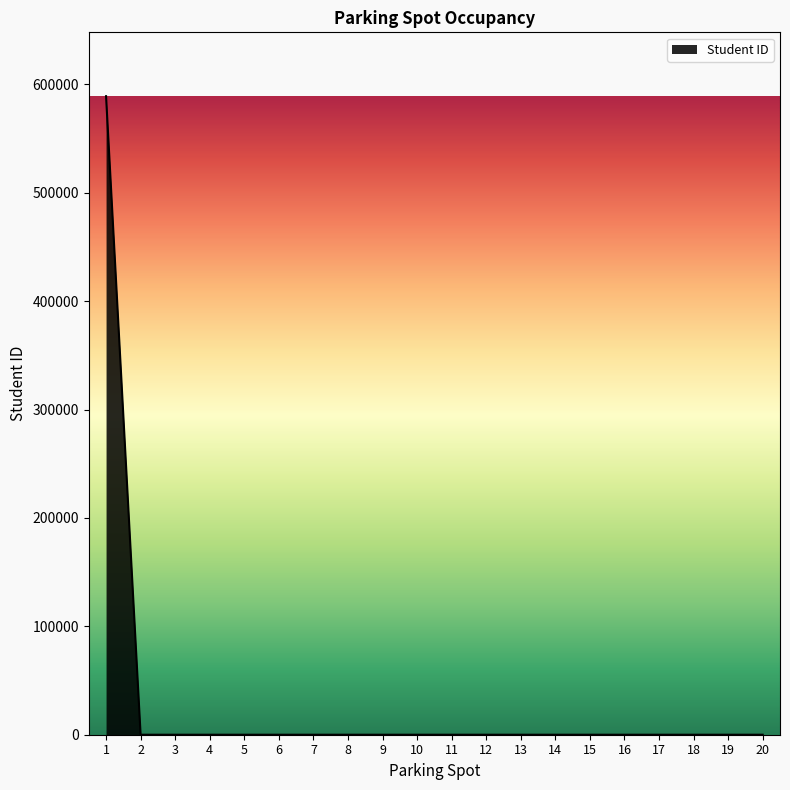

What is the greatest value displayed?

589090